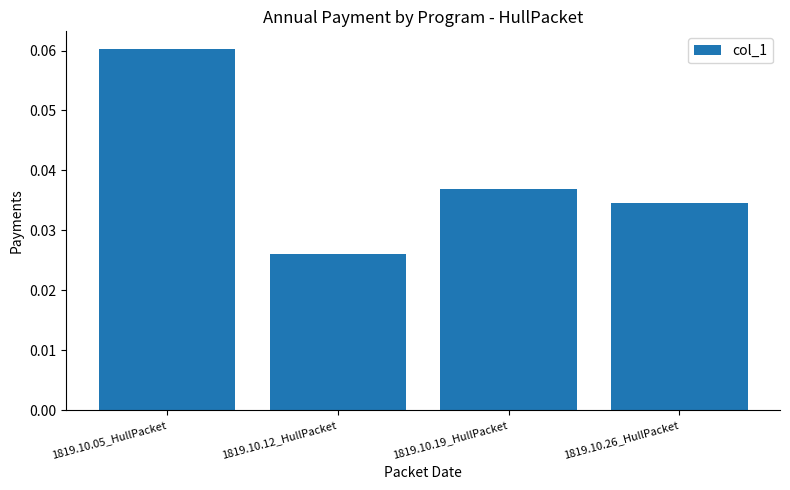

Which label corresponds to the smallest value in the chart?

1819.10.12_HullPacket